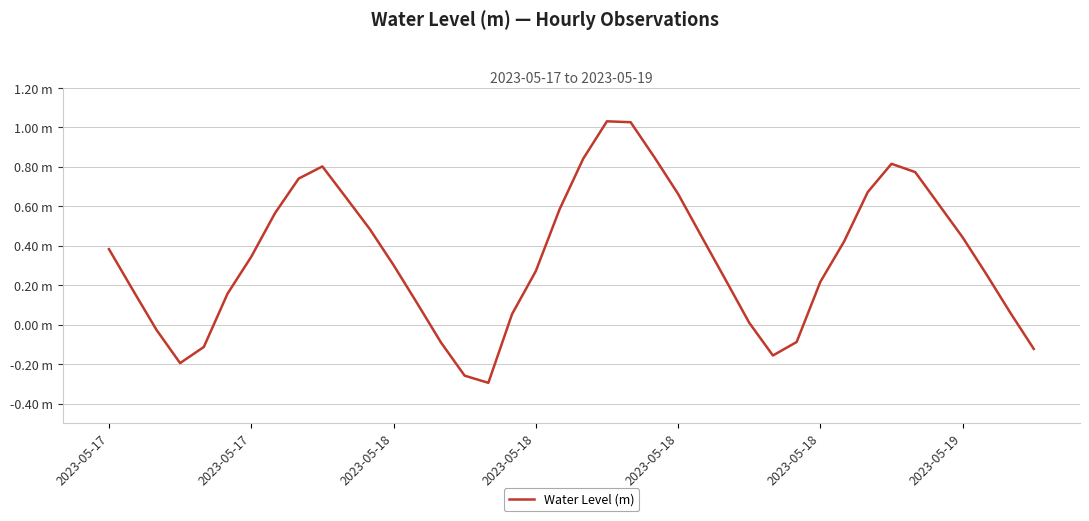

Does the chart have visible grid lines?

Yes